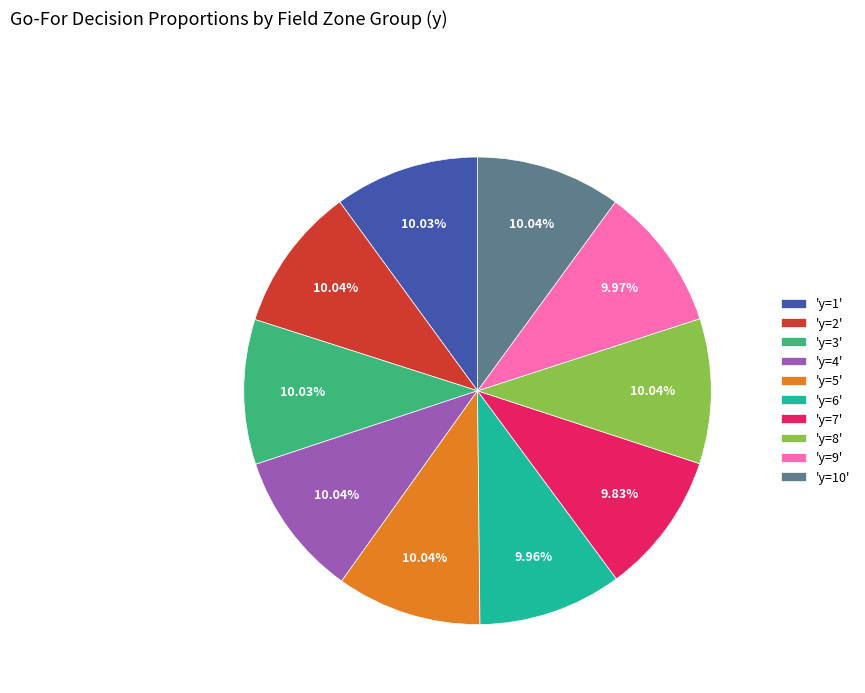

Does any single category account for the majority?

No